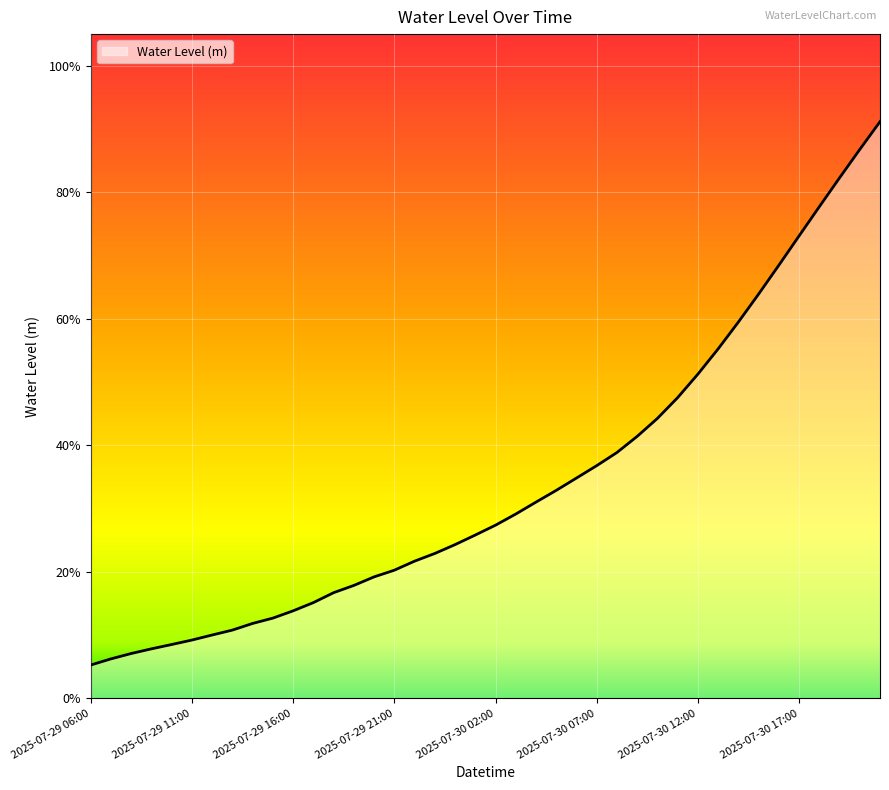

What is the maximum value shown in the chart?

0.9